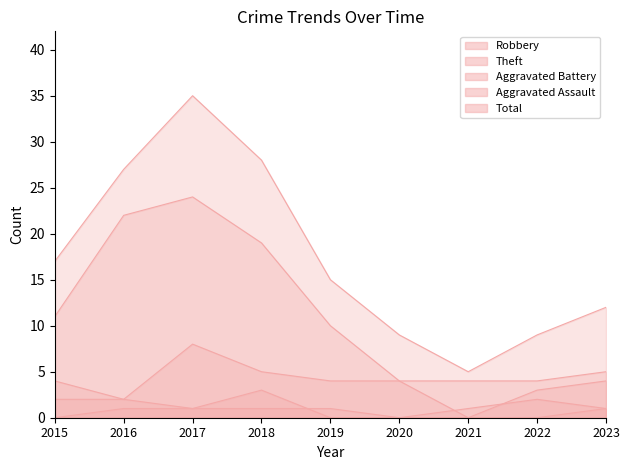

How many lines are shown in the chart?

5